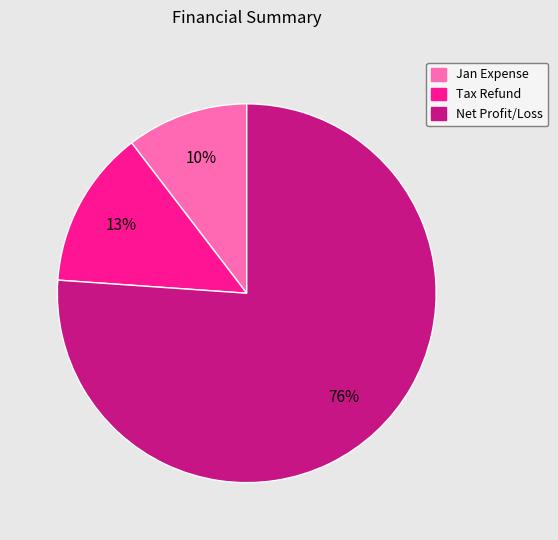

Count the number of slices in the pie.

3